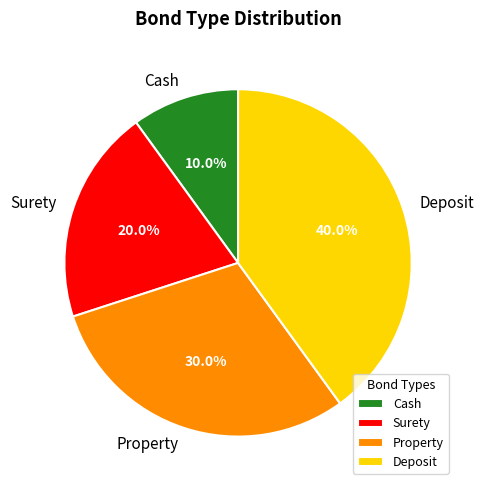

Which has a higher value, Deposit or Surety?

Deposit